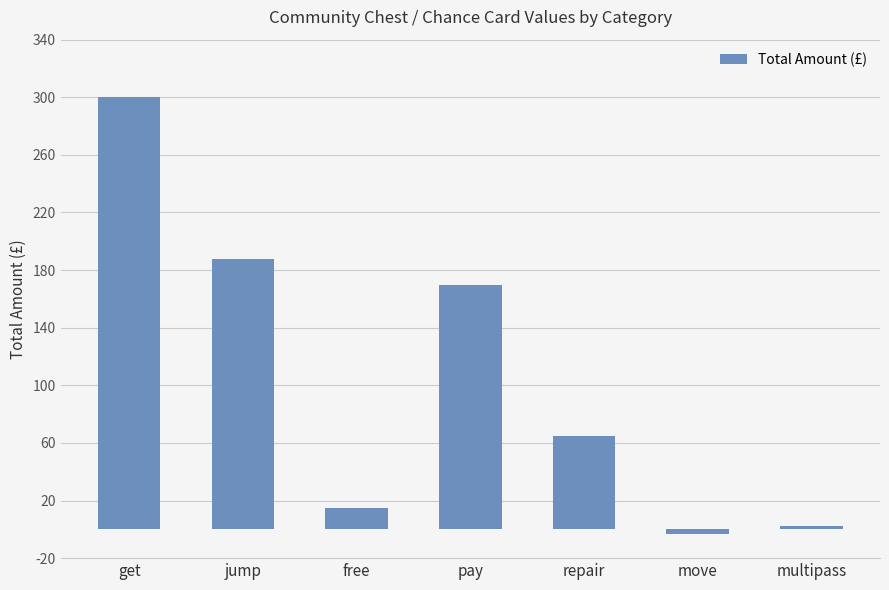

What is the smallest value displayed?

-3